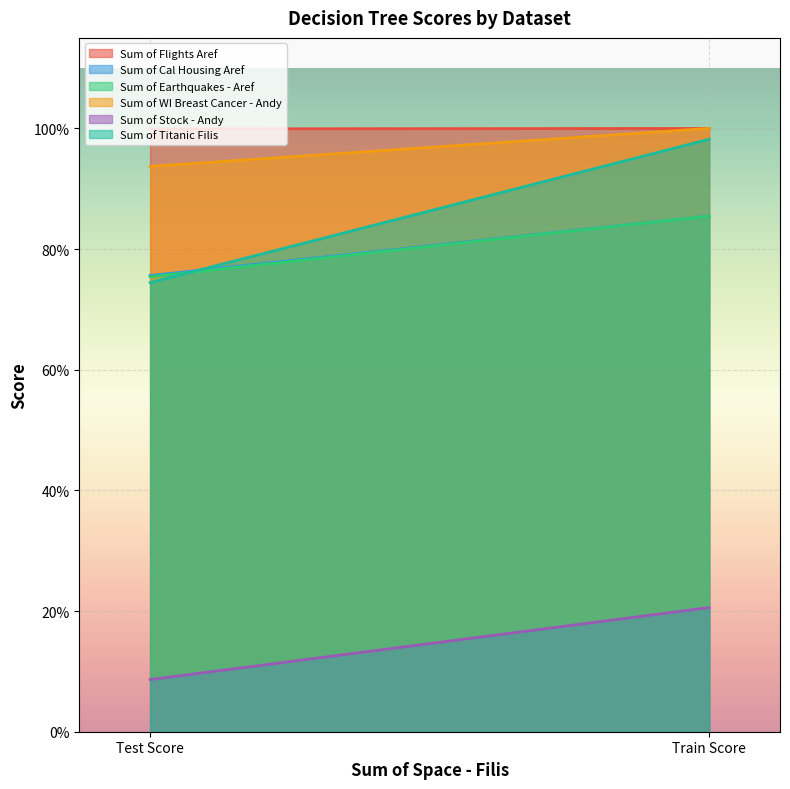

Rank the series at Test Score from lowest to highest value.

Sum of Stock - Andy, Sum of Titanic Filis, Sum of Earthquakes - Aref, Sum of Cal Housing Aref, Sum of WI Breast Cancer - Andy, Sum of Flights Aref